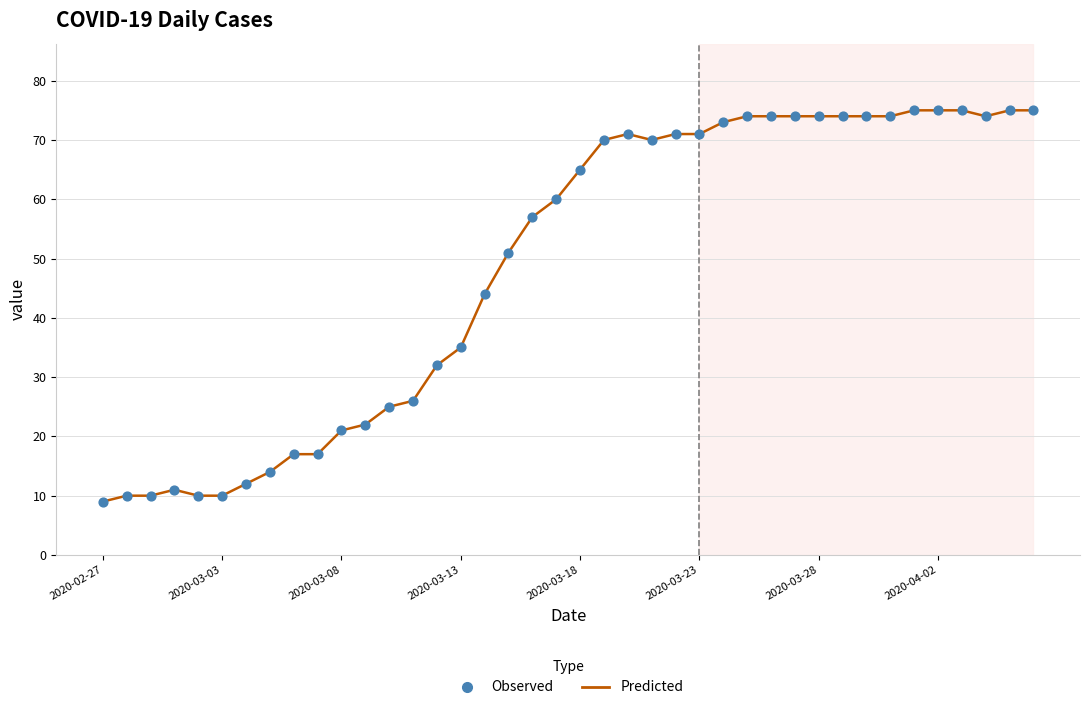

What is the greatest value displayed?

75